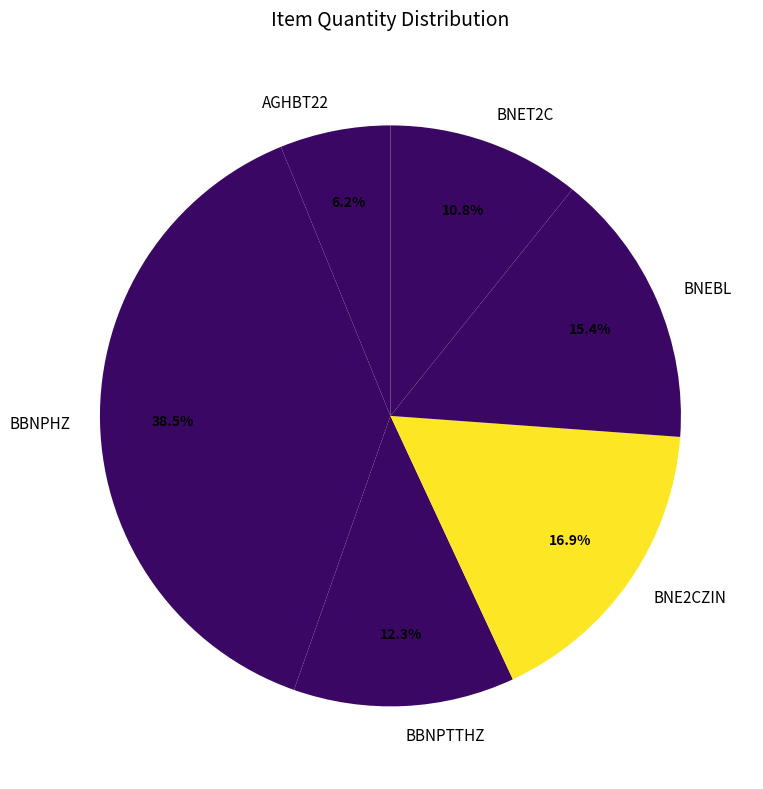

To the nearest percent, what portion does BNET2C represent?

11%